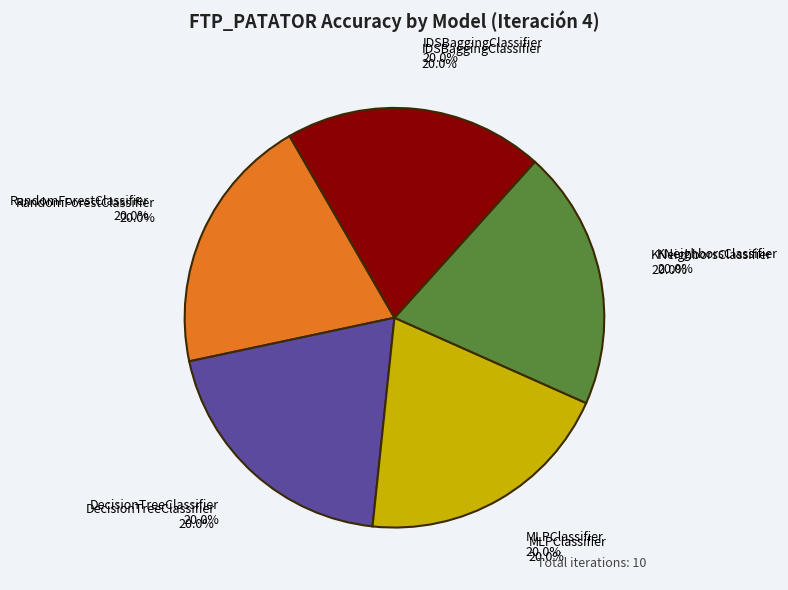

Combined, what portion of the pie is DecisionTreeClassifier and KNeighborsClassifier?

40.0%